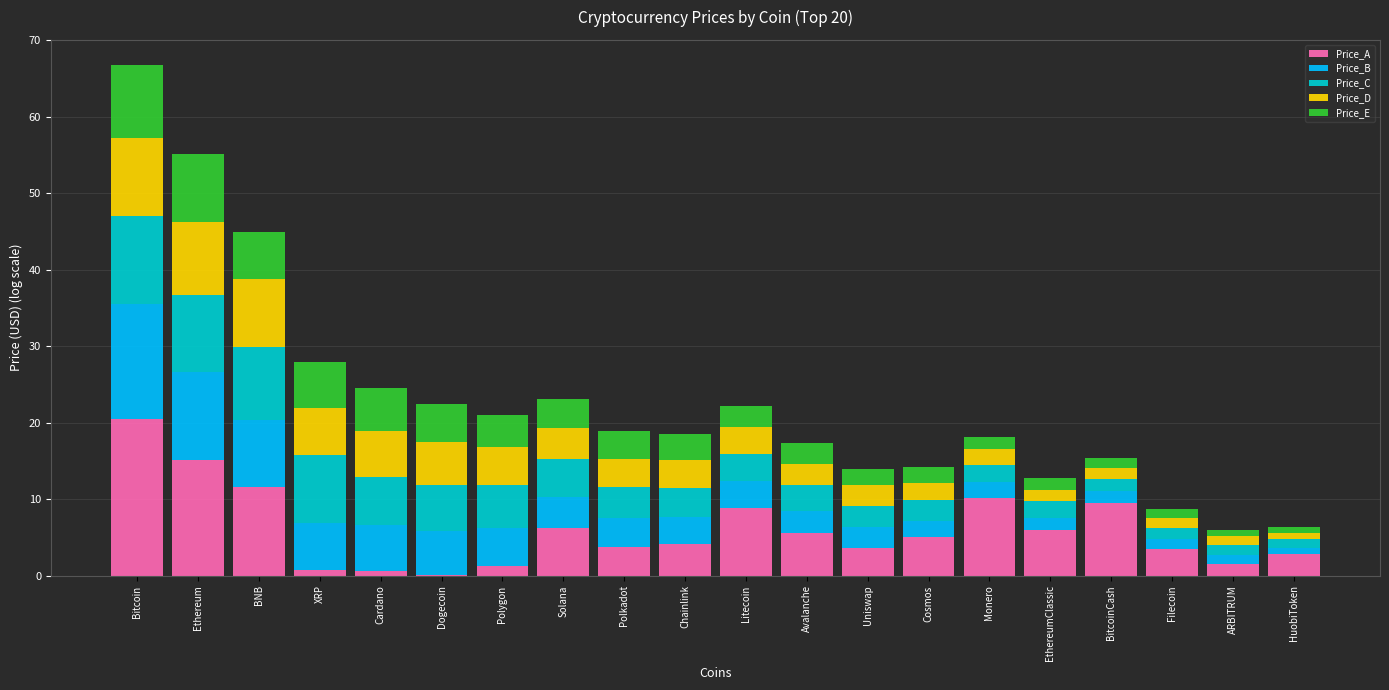

At which label does Price_A reach its peak?

Bitcoin